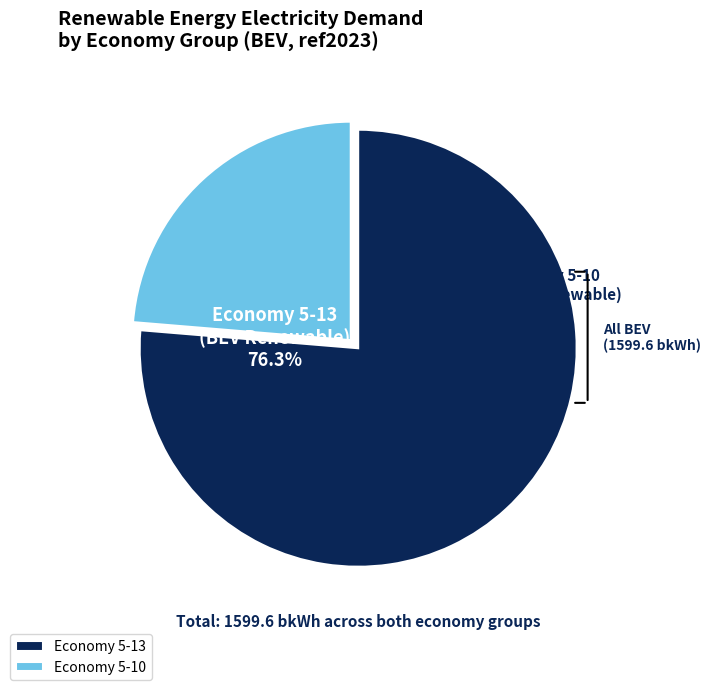

Is it true that 5-10 (2025) is 1% of the pie?

False